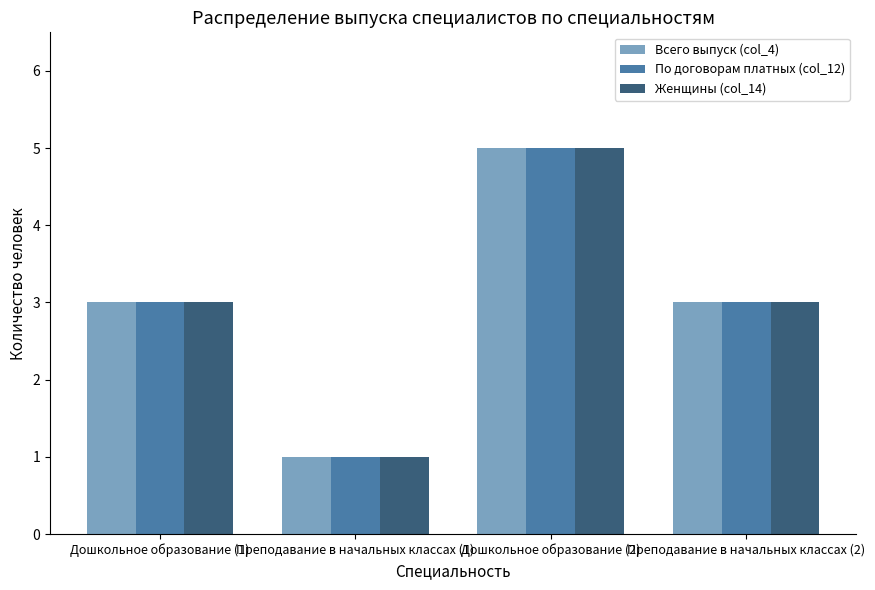

What is the difference between the maximum and minimum values in the Женщины (col_14) series?

4